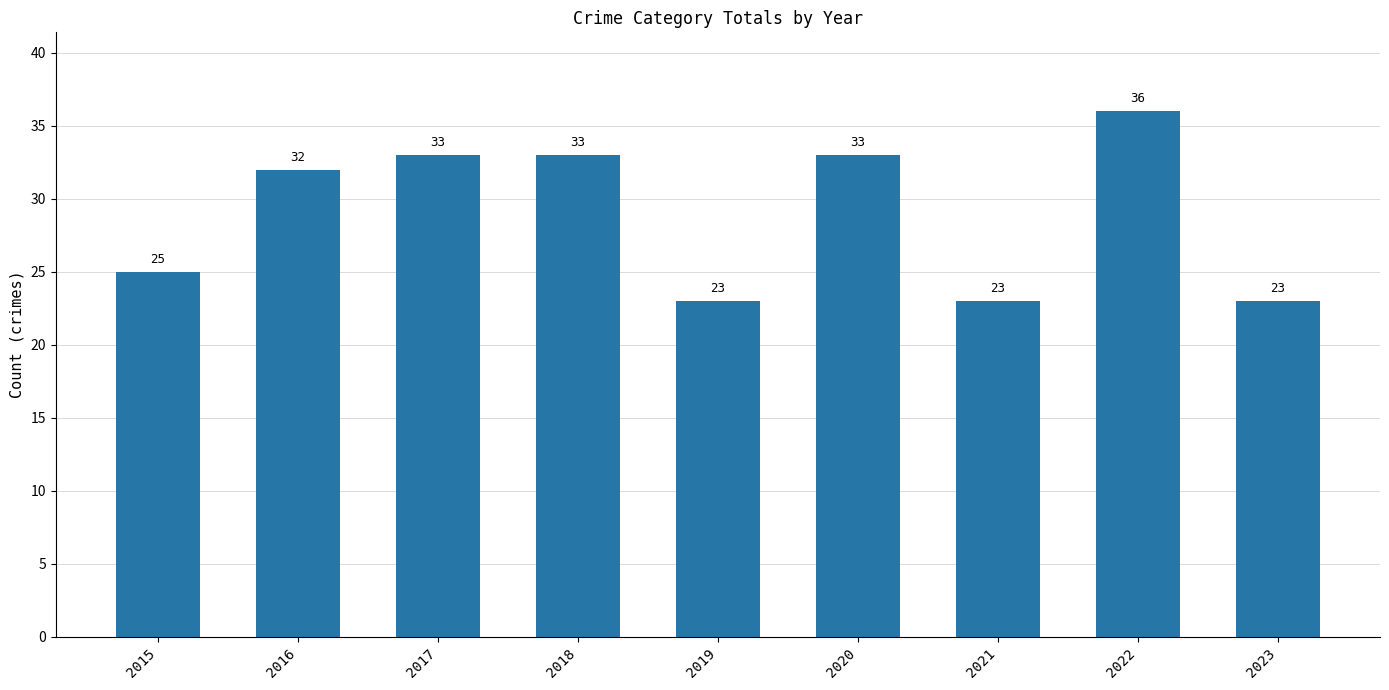

Reading right to left, transcribe all the data shown in this chart.

23	36	23	33	23	33	33	32	25